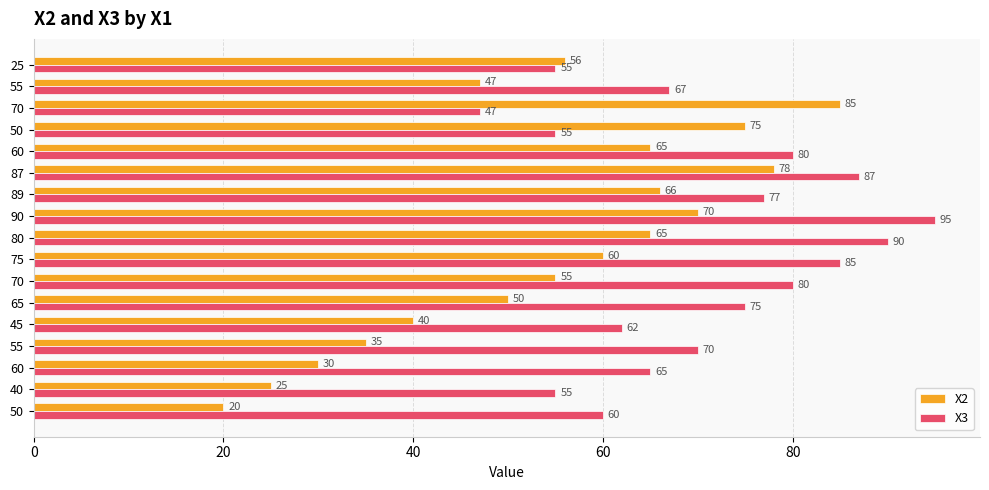

What is the value of the X2 bar at the 5th from the left?

40